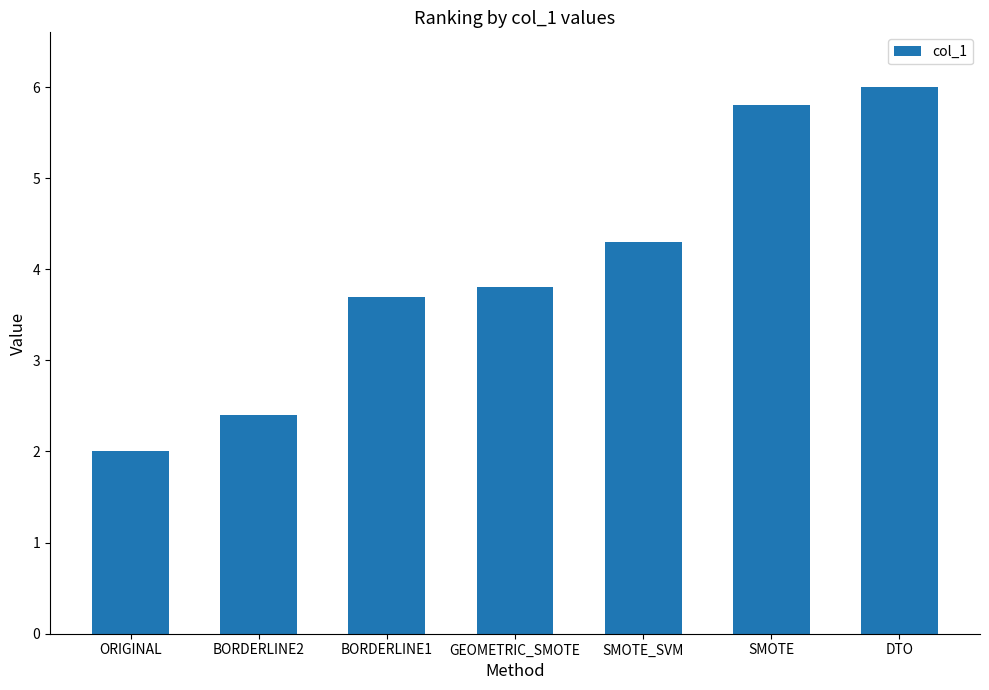

Are the bars grouped side by side (vs. stacked)?

No